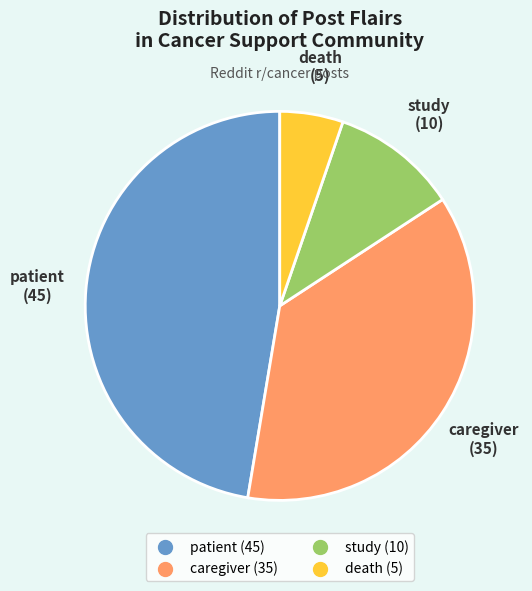

Is there a majority slice in this chart?

No